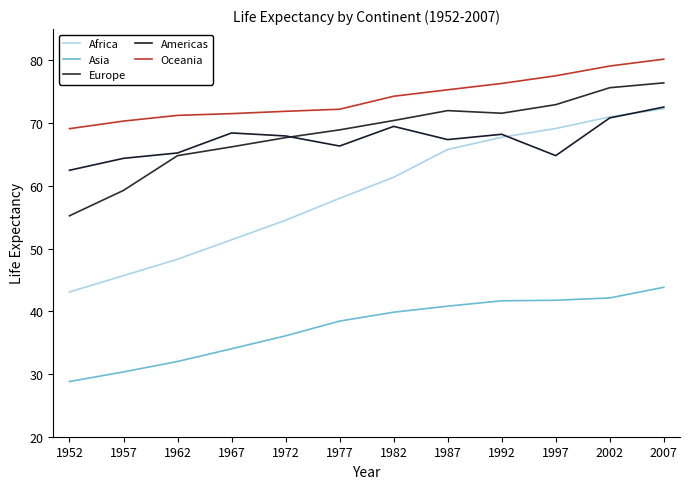

True or false: Asia and Europe intersect in this chart.

False